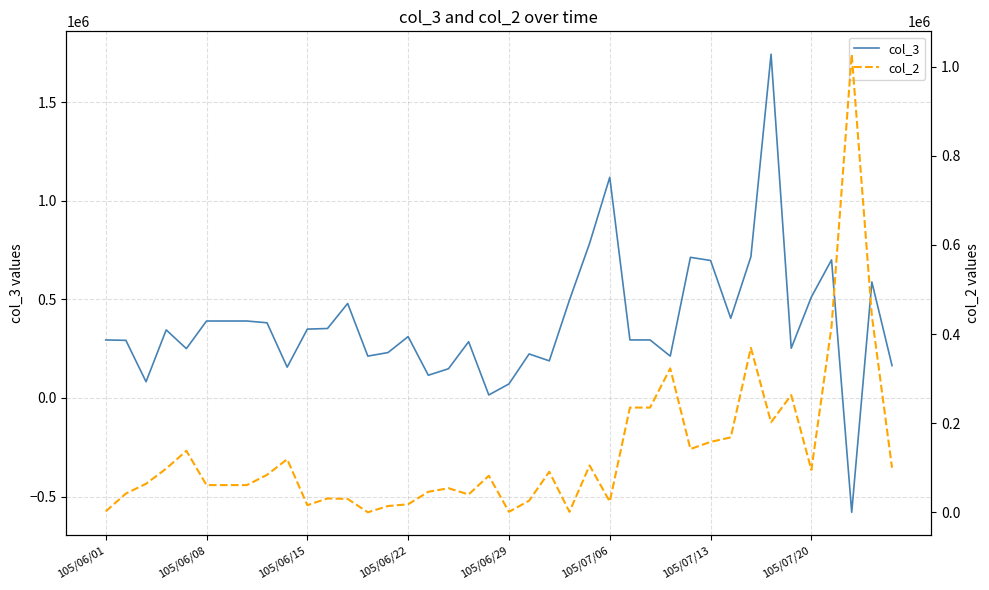

Which series ends up on top after the final intersection of col_3 and col_2?

col_3